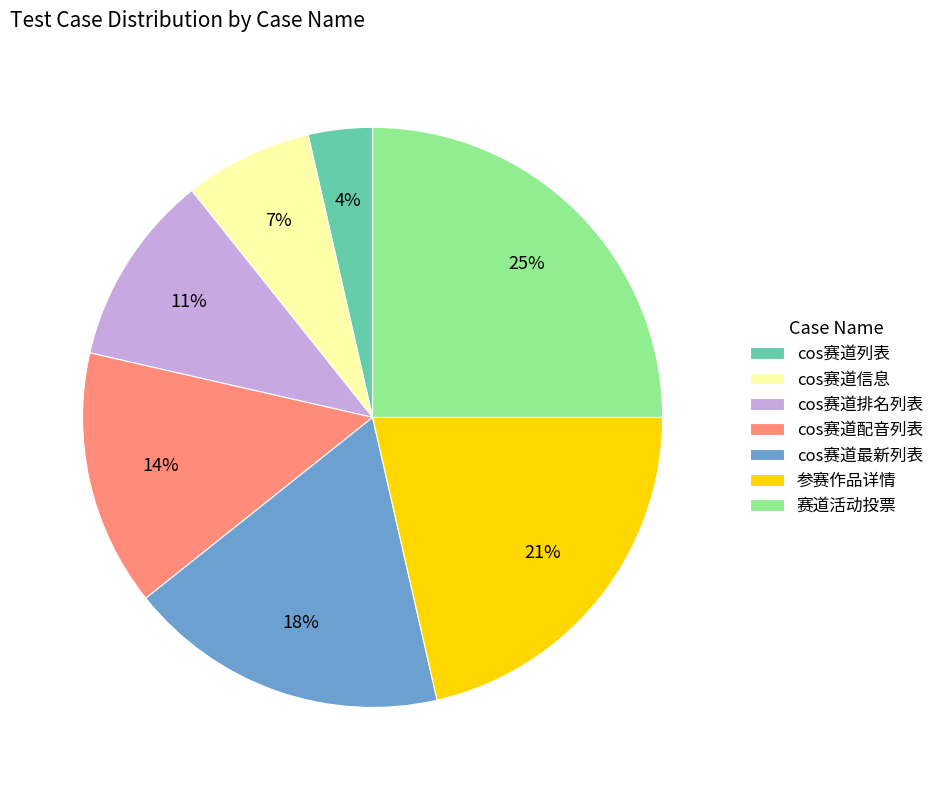

How many segments does this pie chart have?

7